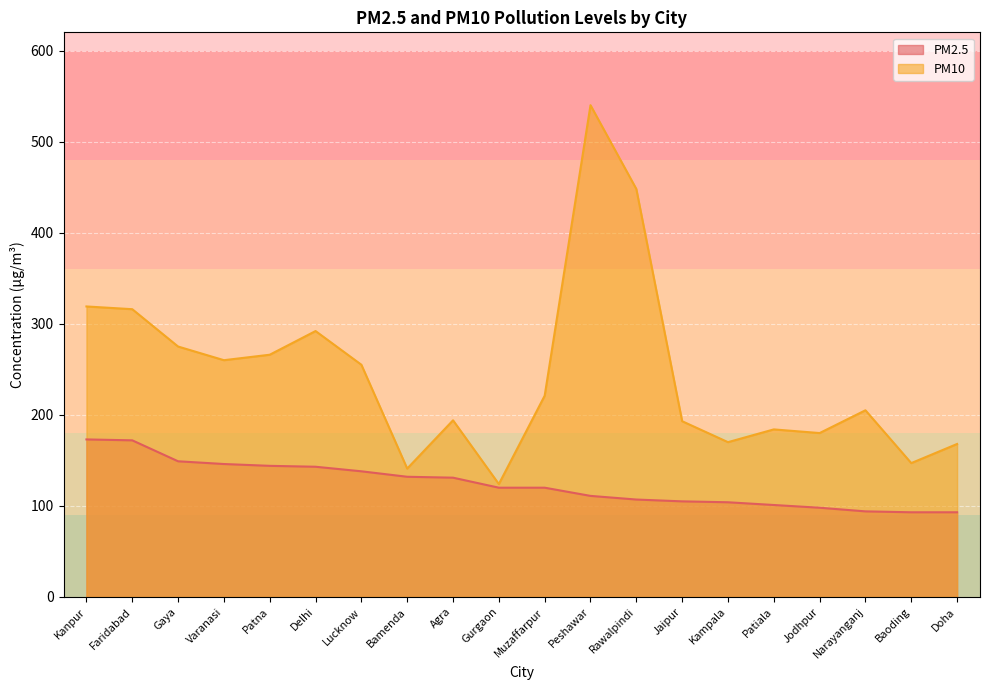

True or false: PM2.5 has more than 2 points higher than both neighbors.

False